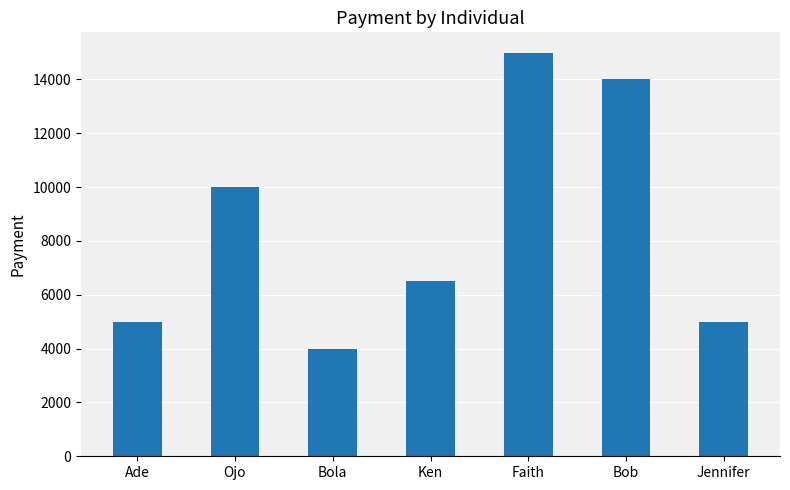

True or false: the data shows 15000 at Faith.

True